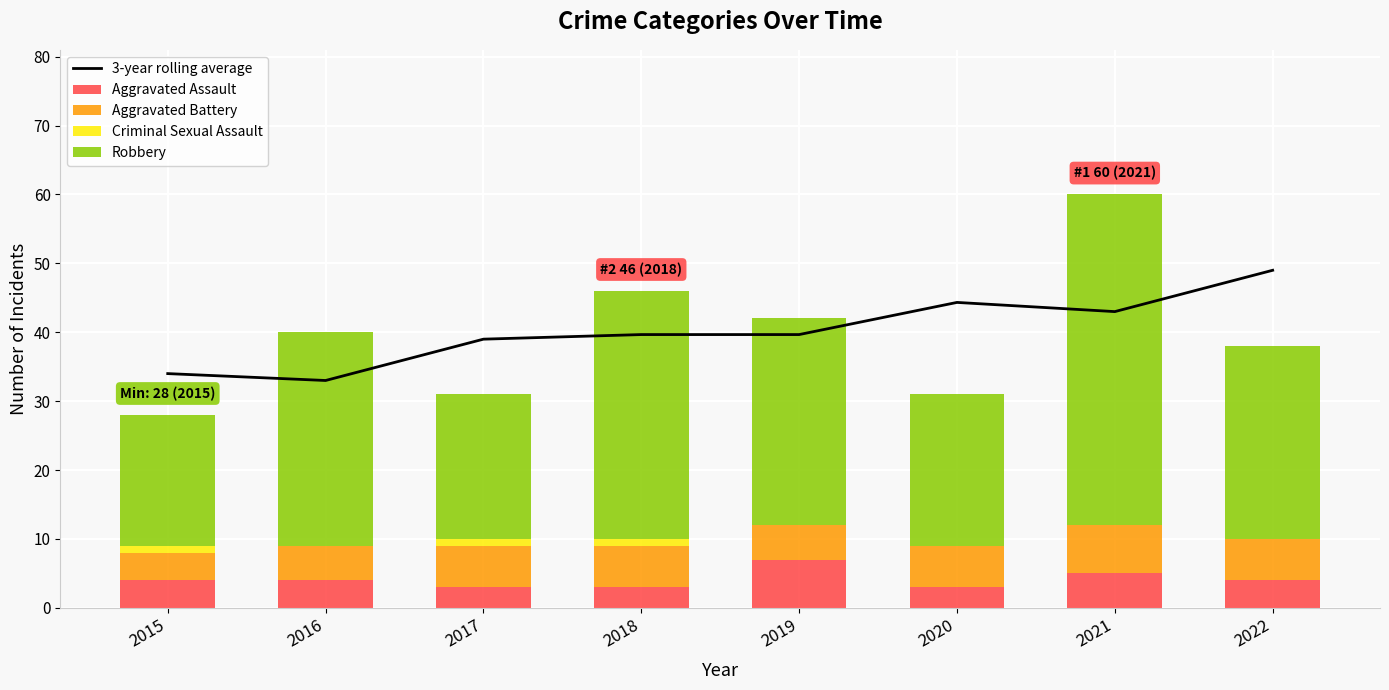

Reading left to right, list all the values displayed in this chart.

3-year rolling average: 2015=34.0	2016=33.0	2017=39.0	2018=39.7	2019=39.7	2020=44.3	2021=43.0	2022=49.0
Aggravated Assault: 2015=4.0	2016=4.0	2017=3.0	2018=3.0	2019=7.0	2020=3.0	2021=5.0	2022=4.0
Aggravated Battery: 2015=4.0	2016=5.0	2017=6.0	2018=6.0	2019=5.0	2020=6.0	2021=7.0	2022=6.0
Criminal Sexual Assault: 2015=1.0	2016=0.0	2017=1.0	2018=1.0	2019=0.0	2020=0.0	2021=0.0	2022=0.0
Robbery: 2015=19.0	2016=31.0	2017=21.0	2018=36.0	2019=30.0	2020=22.0	2021=48.0	2022=28.0